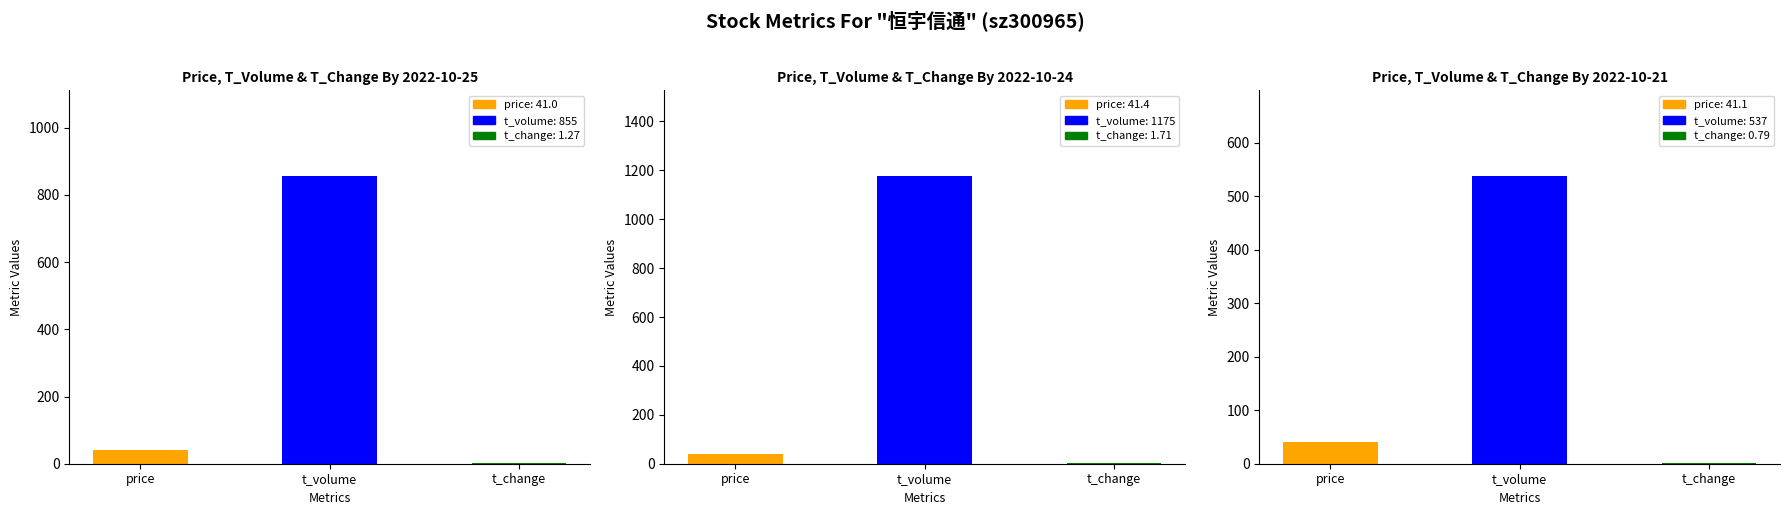

Are the bars horizontal?

No